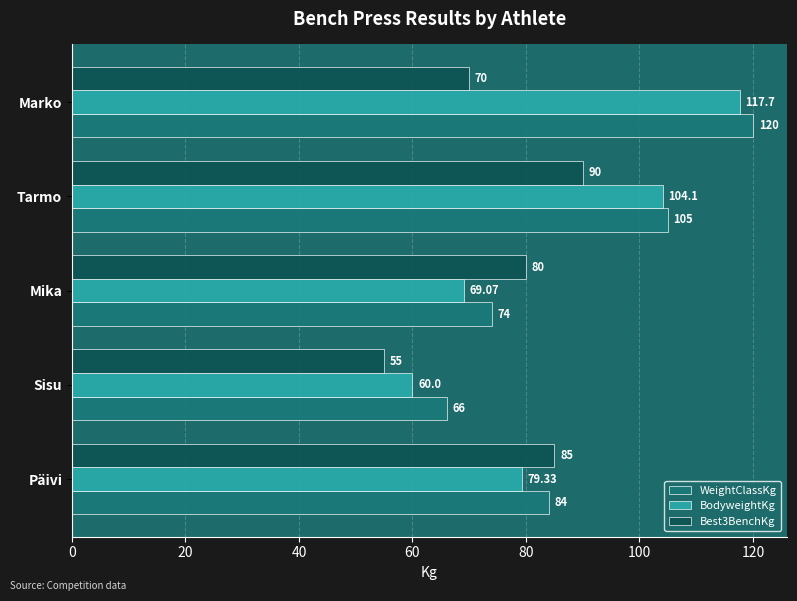

Rank the series by their maximum value, from lowest to highest.

Best3BenchKg, BodyweightKg, WeightClassKg